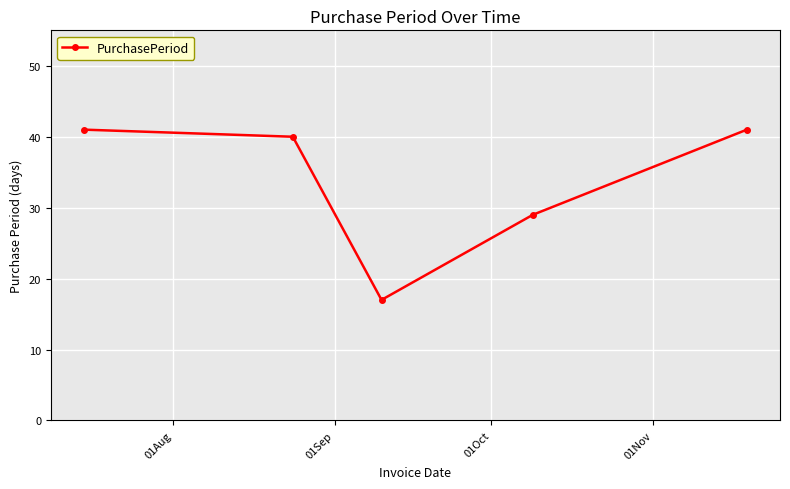

What is the sum of all values?

168